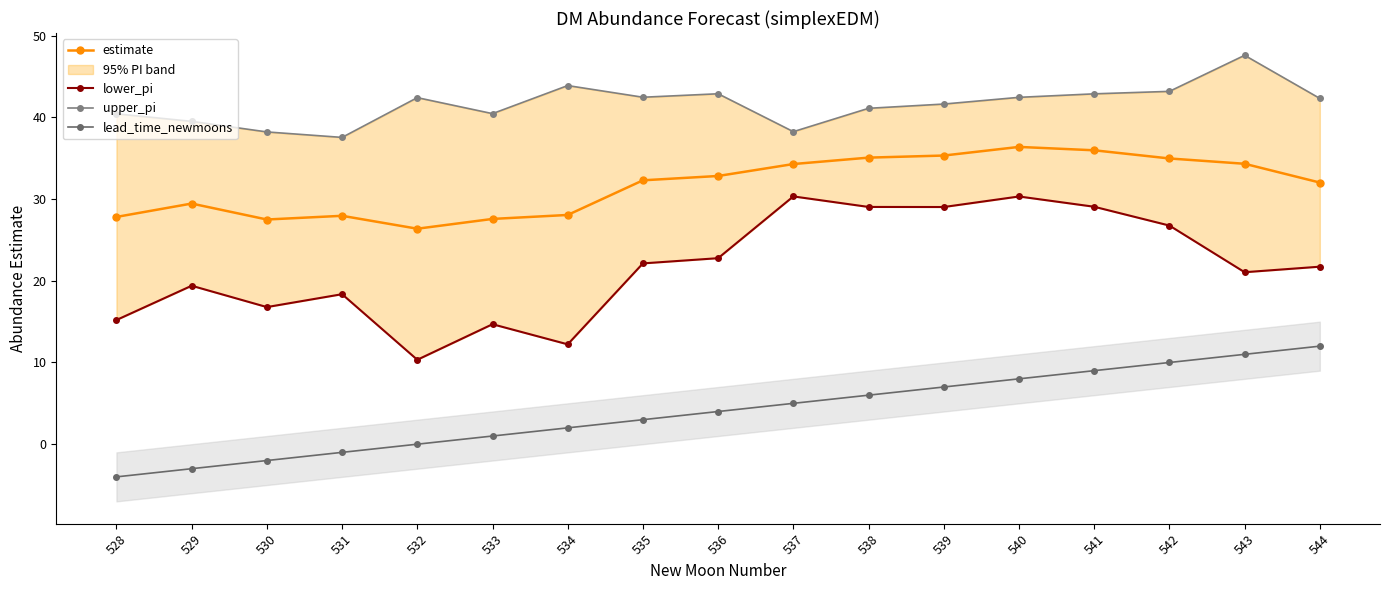

Rank the series by their maximum value, from lowest to highest.

lead_time_newmoons, lower_pi, estimate, upper_pi